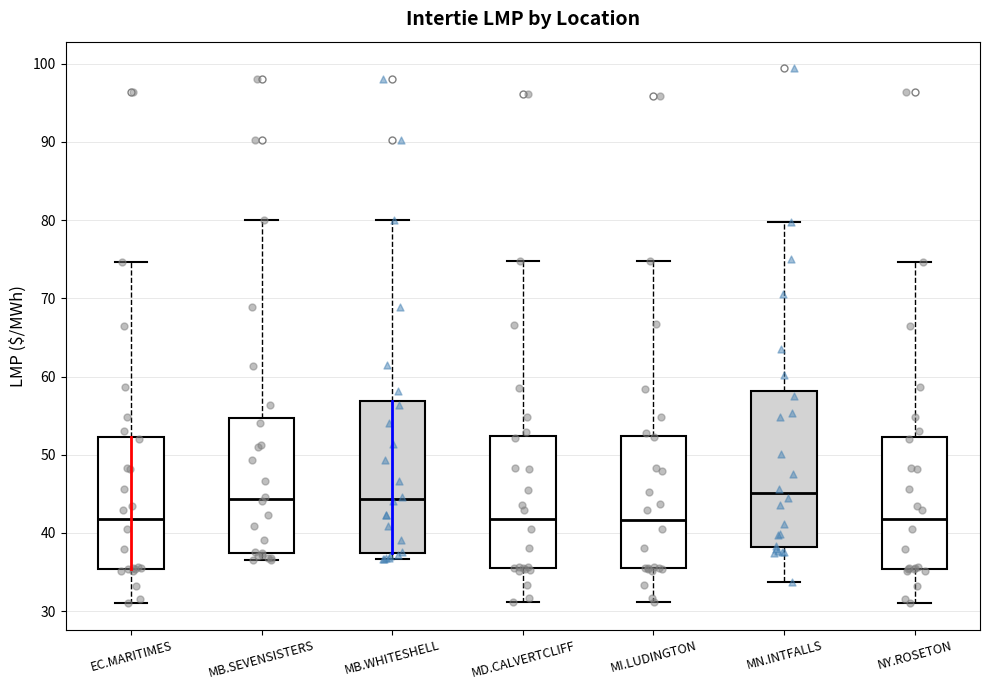

Reading left to right, transcribe this box plot: for each box, give where its median line is, the range the box spans, and where its two whiskers end, as read against the y-axis. The values are not printed on the chart, so give them approximately, as read against the axis.

EC.MARITIMES: median 42, box 35 to 52, whiskers 31 to 75
MB.SEVENSISTERS: median 44, box 37 to 55, whiskers 37 (just below the box's lower edge) to 80
MB.WHITESHELL: median 44, box 37 to 57, whiskers 37 (just below the box's lower edge) to 80
MD.CALVERTCLIFF: median 42, box 36 to 52, whiskers 31 to 75
MI.LUDINGTON: median 42, box 35 to 52, whiskers 31 to 75
MN.INTFALLS: median 45, box 38 to 58, whiskers 34 to 80
NY.ROSETON: median 42, box 35 to 52, whiskers 31 to 75